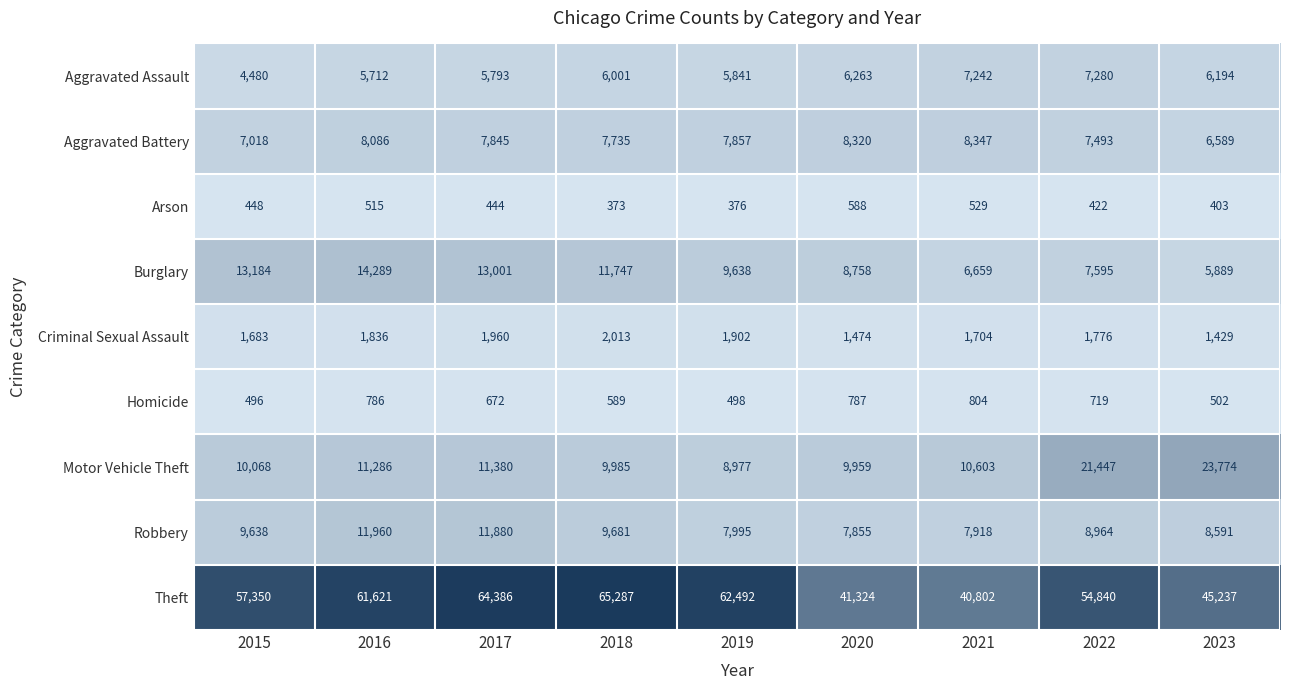

List the series in order of their peak value, highest first.

Theft, Motor Vehicle Theft, Burglary, Robbery, Aggravated Battery, Aggravated Assault, Criminal Sexual Assault, Homicide, Arson